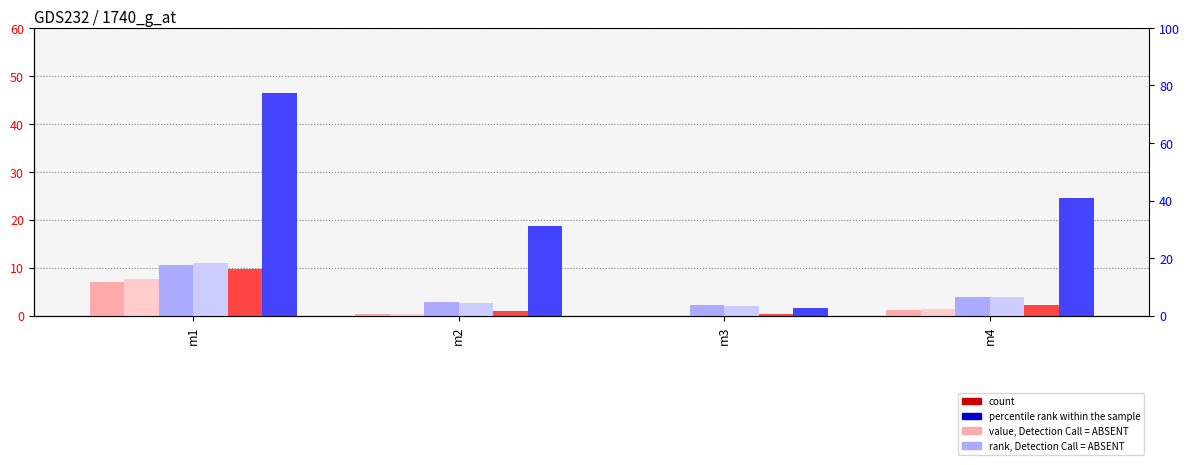

What is the difference between the second highest and minimum values in the col_3 series?

1.3